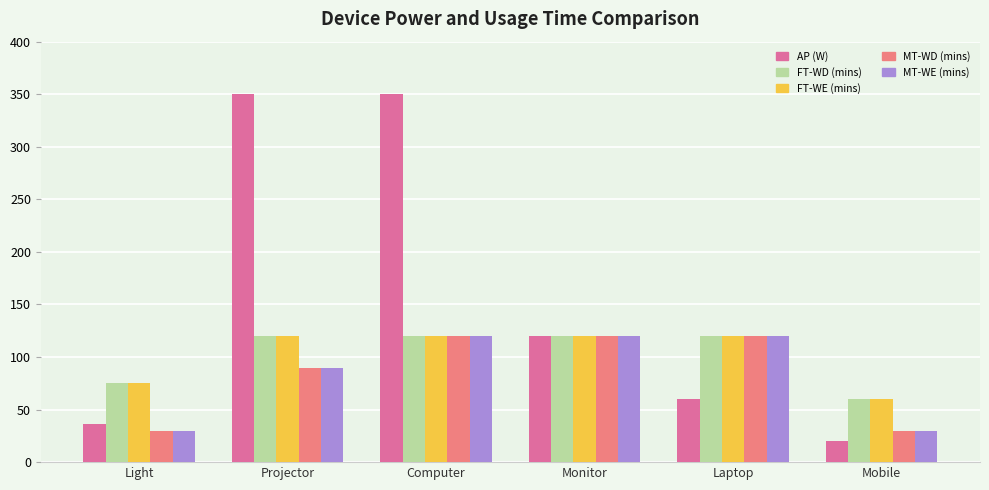

What is the maximum value shown in the chart?

350